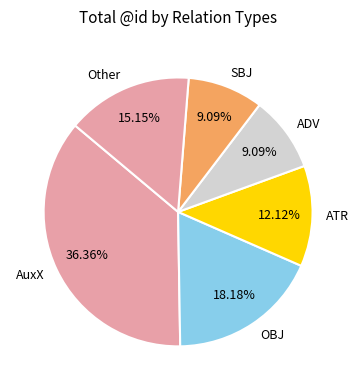

To the nearest percent, what is the average slice percentage?

17%